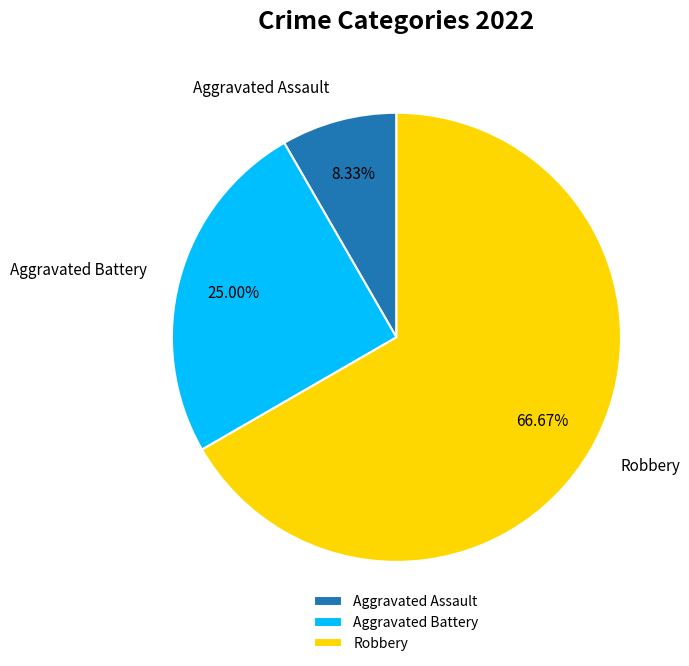

Which category has the biggest portion of the pie?

Robbery